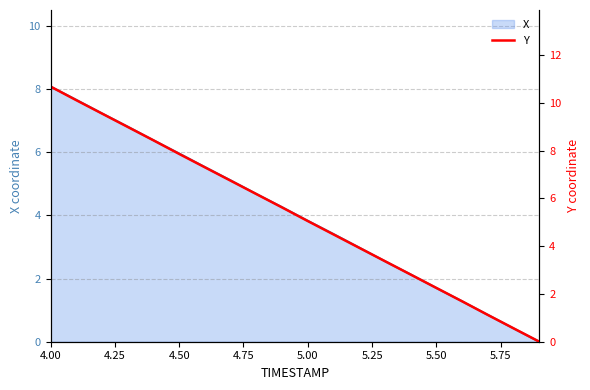

Is it true that X equals 0.3 at 17?

False